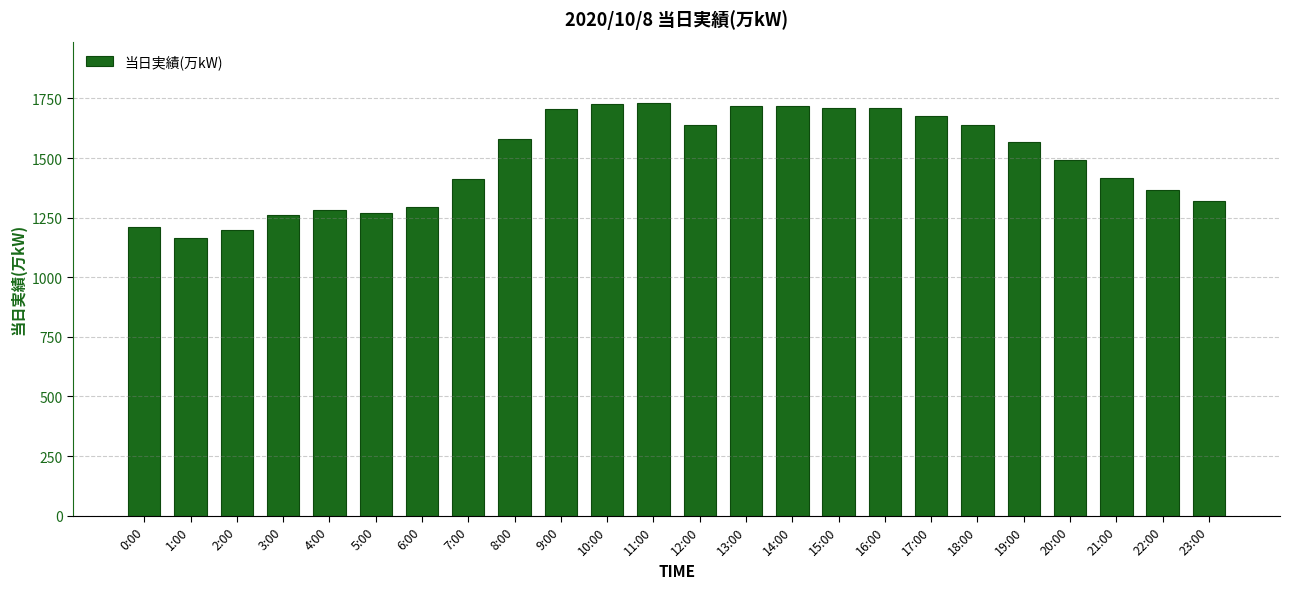

Which has a higher value, 9:00 or 17:00?

9:00